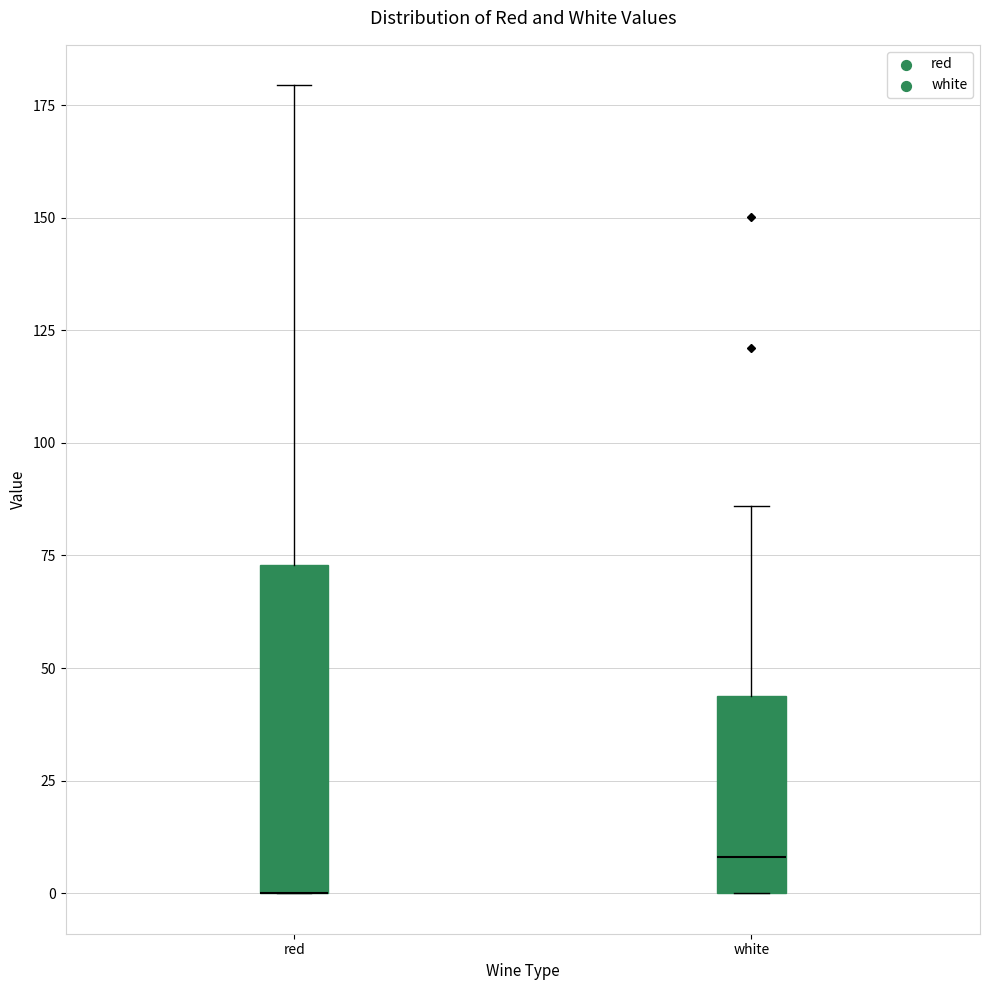

Reading left to right, read every box against the y-axis: the position of its median line, the range the box covers, and the ends of its whiskers. The values are not printed on the chart, so give them approximately, as read against the axis.

red: median 0 (drawn on the box's lower edge), box 0 to 75, whiskers 0 to 180
white: median 10, box 0 to 45, whiskers 0 to 85